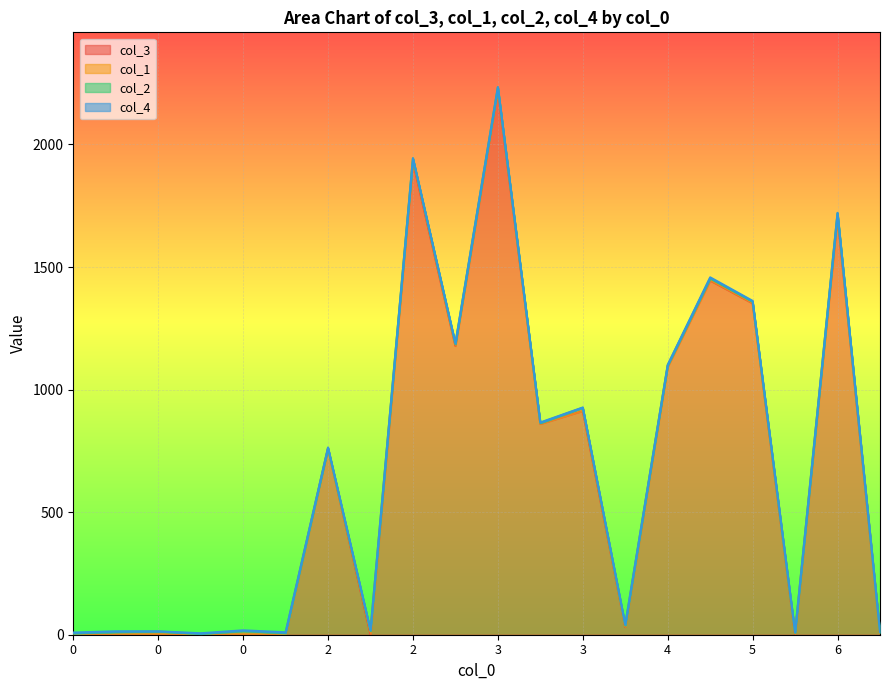

What are all the series names shown in the legend?

col_3, col_1, col_2, col_4